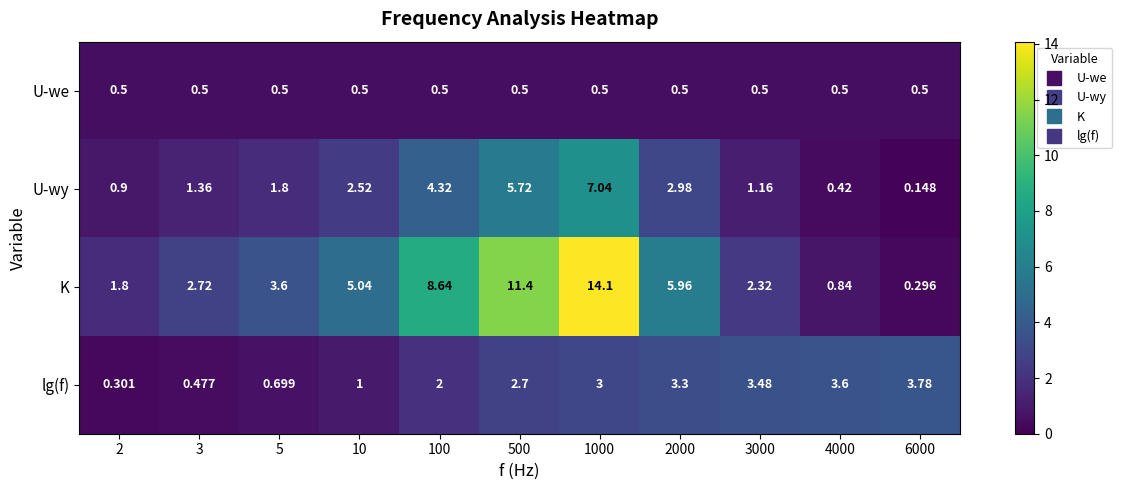

Rank the series by their maximum value, from highest to lowest.

K, U-wy, lg(f), U-we